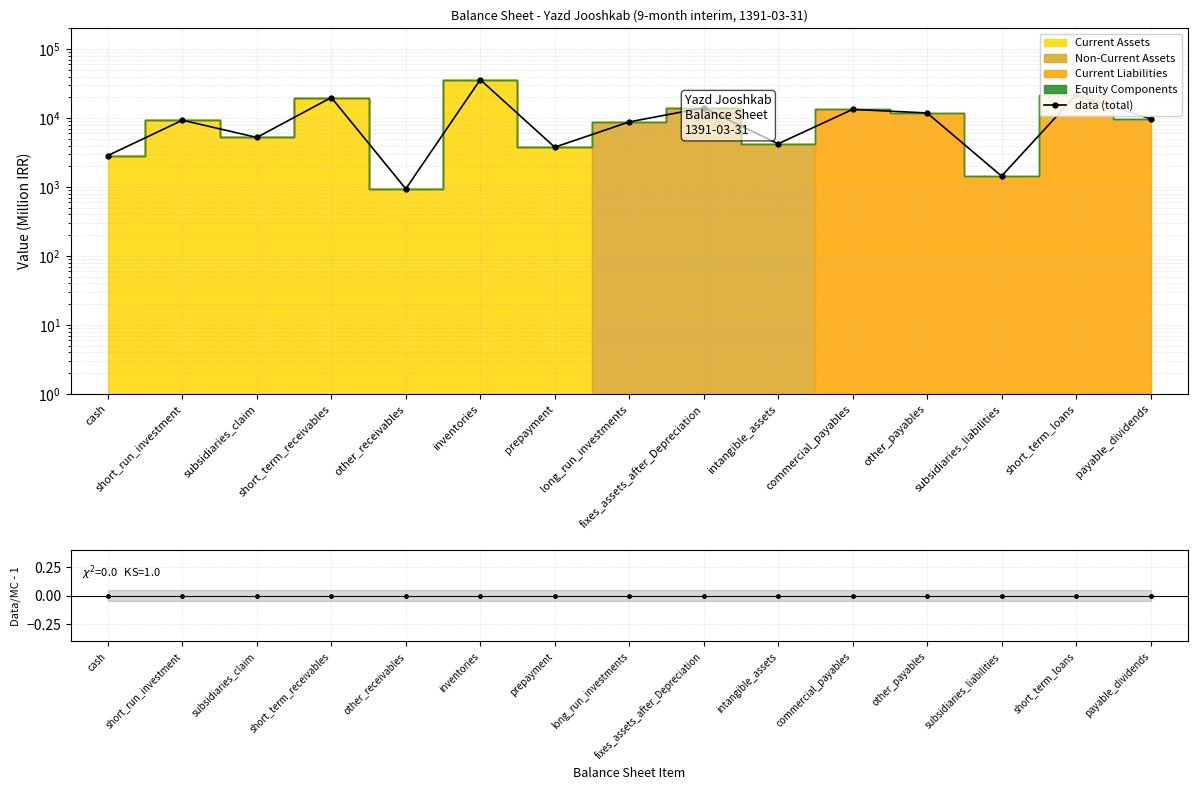

Rank the series at subsidiaries_liabilities from lowest to highest value.

ratio, data (total)